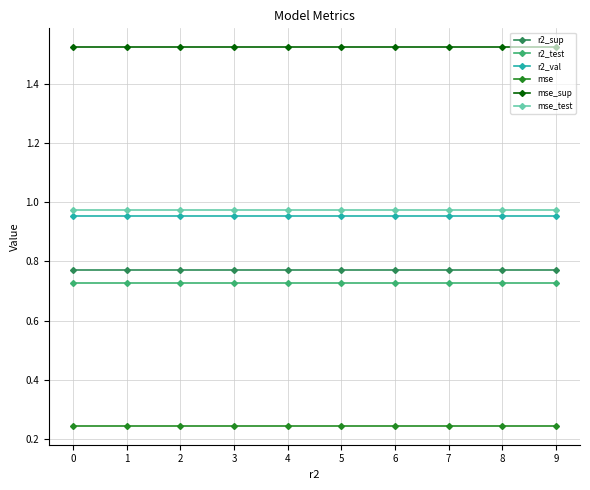

True or false: mse_test and mse_sup cross at least once.

False